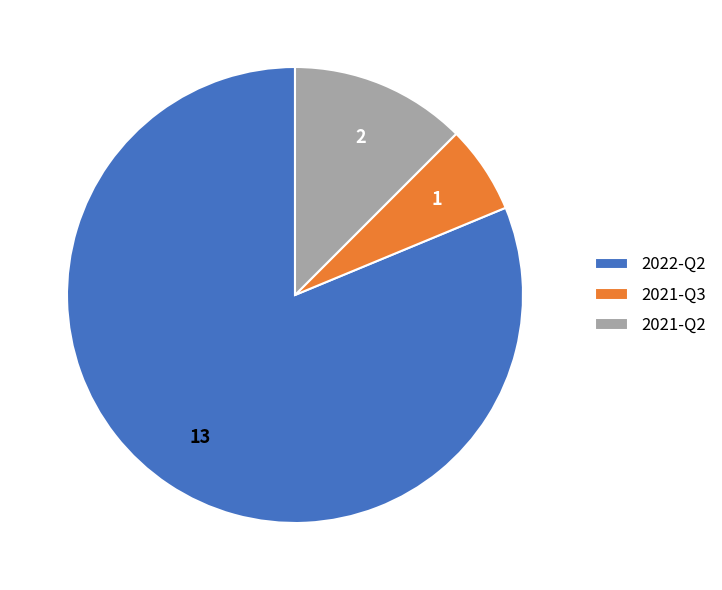

Do 2022-Q2 and 2021-Q3 together represent more than half of the pie?

Yes